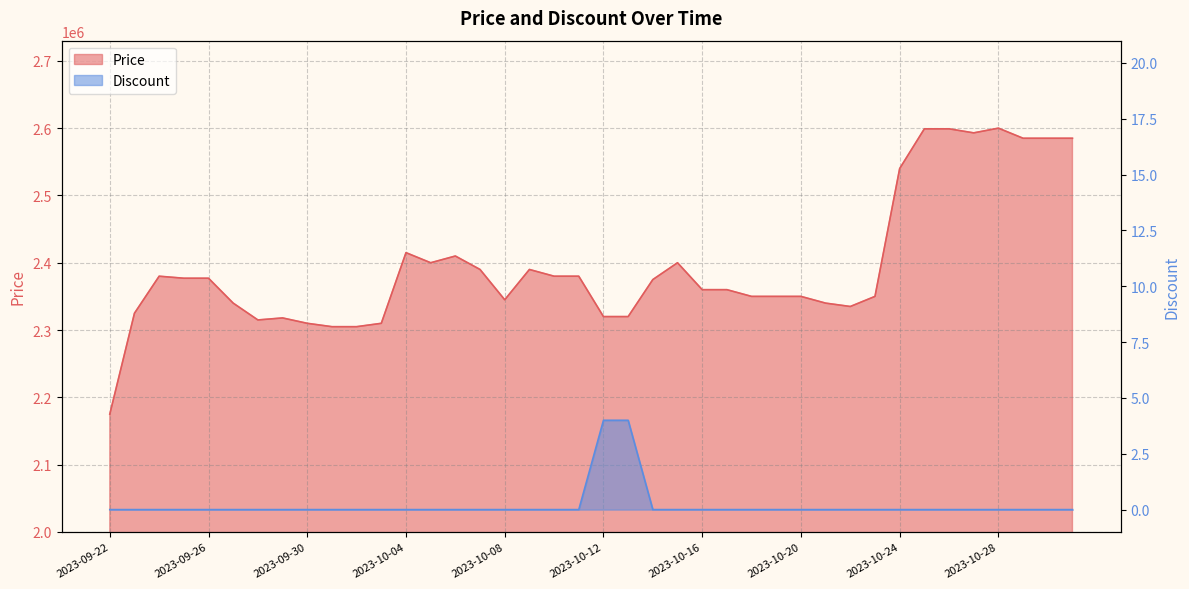

At which category is the sum across all series the highest?

2023-10-28